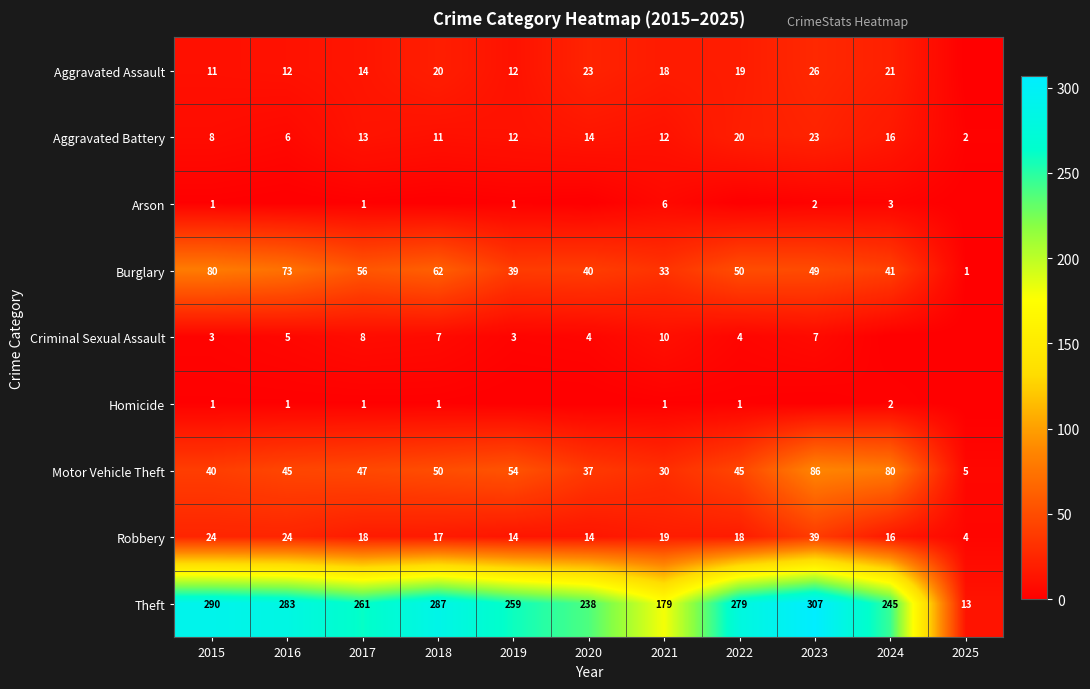

At which label does Theft reach its peak?

2023